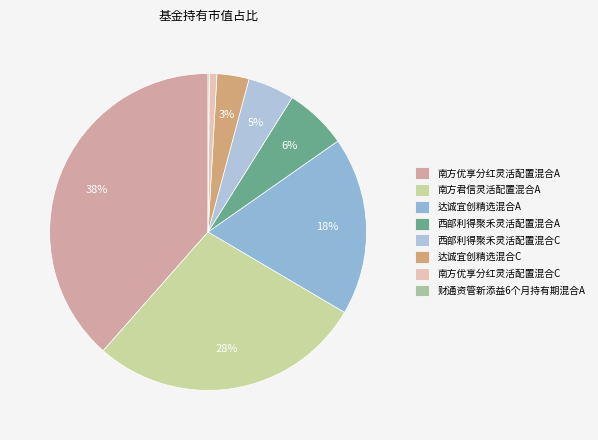

Which slice is the smallest?

财通资管新添益6个月持有期混合A